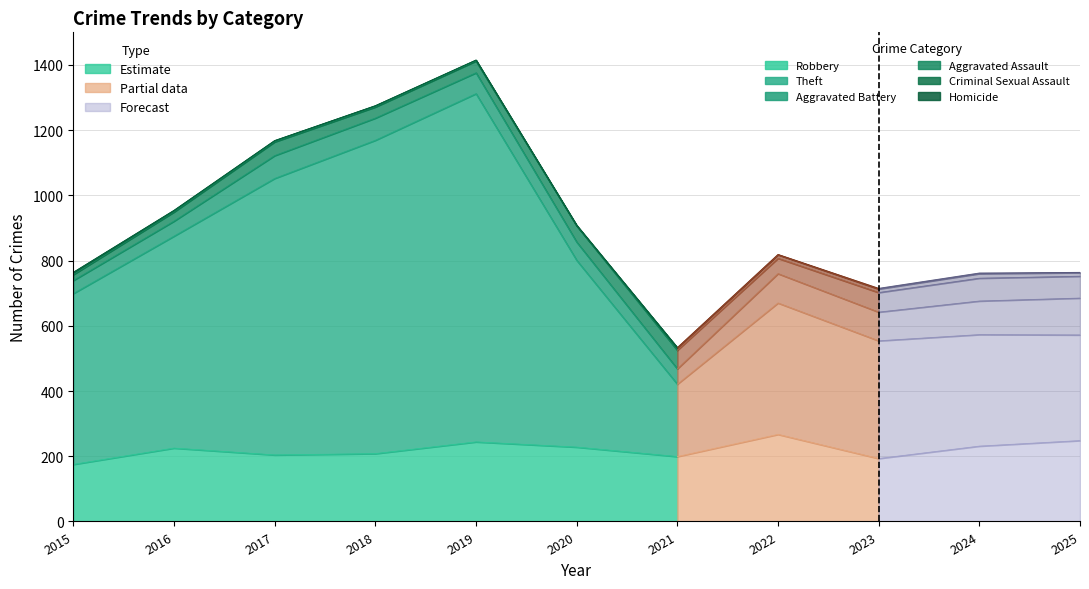

At 2018, list the series in order from largest to smallest.

Theft, Robbery, Aggravated Battery, Aggravated Assault, Criminal Sexual Assault, Homicide